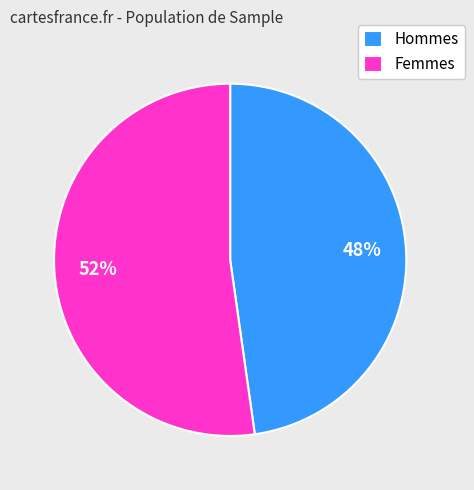

Which category has the smallest portion of the pie?

Hommes